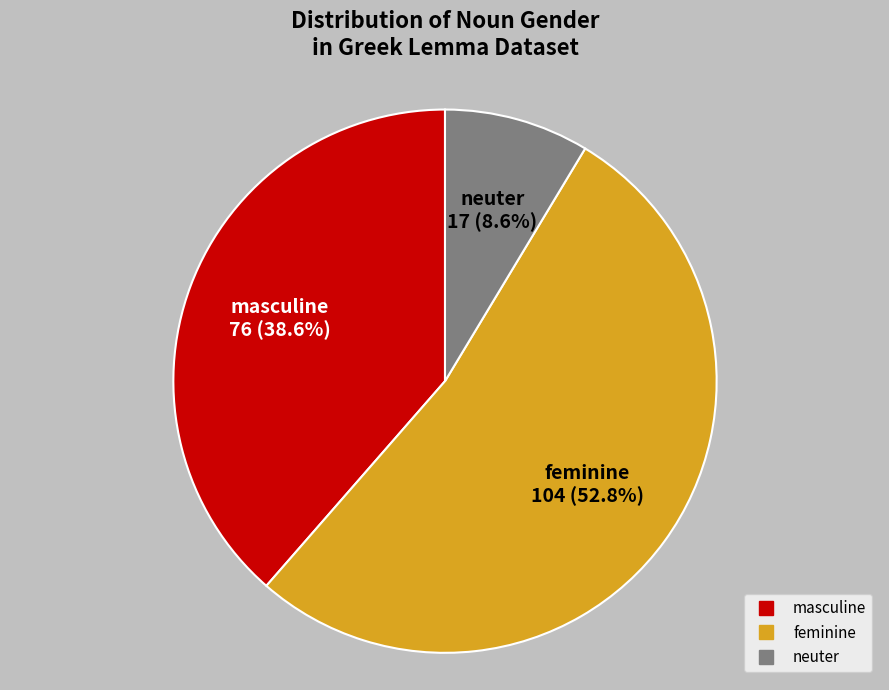

What is the total percentage of neuter and feminine?

61.4%